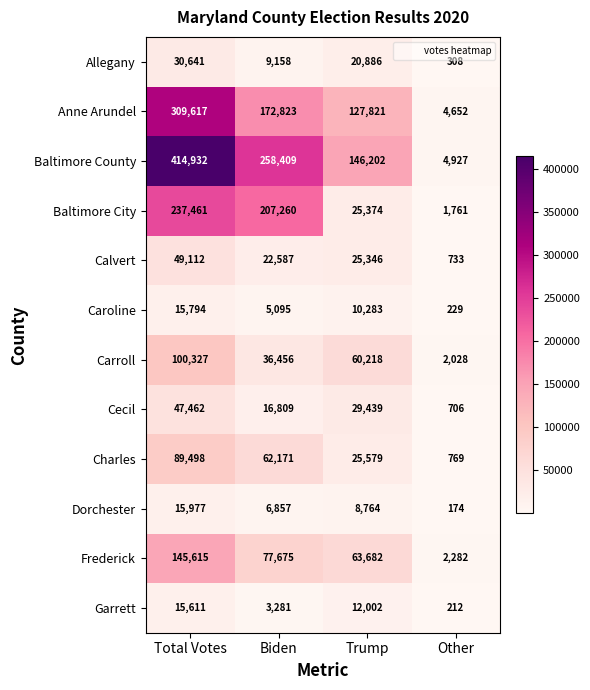

Rank the categories by Cecil value from highest to lowest.

Total Votes, Trump, Biden, Other